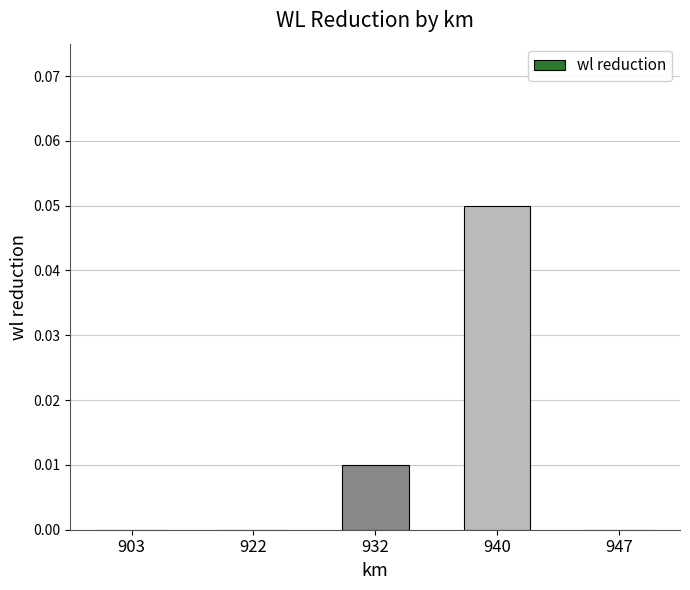

True or false: the data shows 0.0 at 947.

True